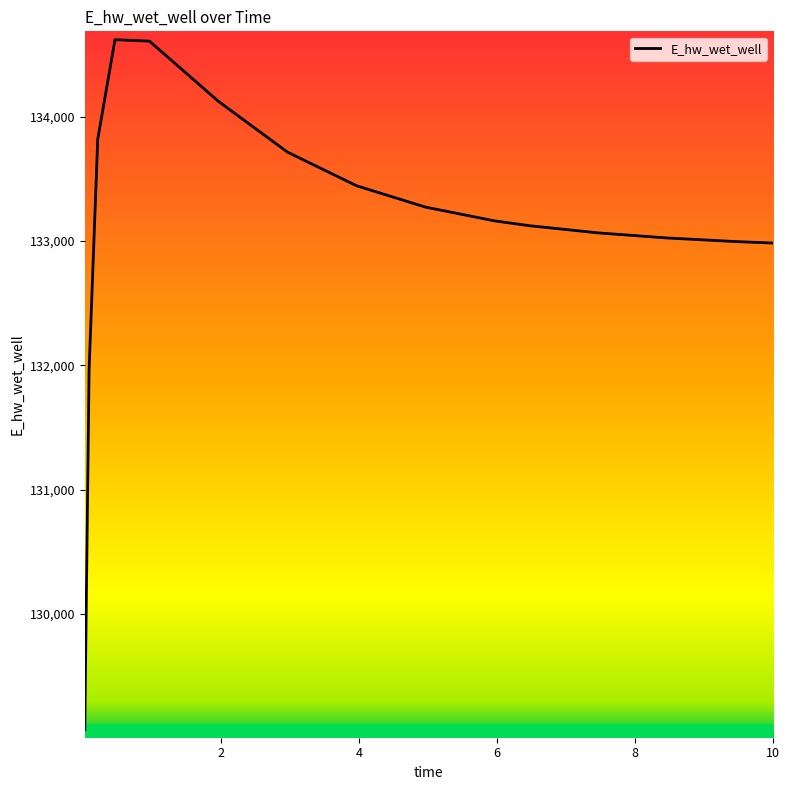

What is the greatest value displayed?

134620.0